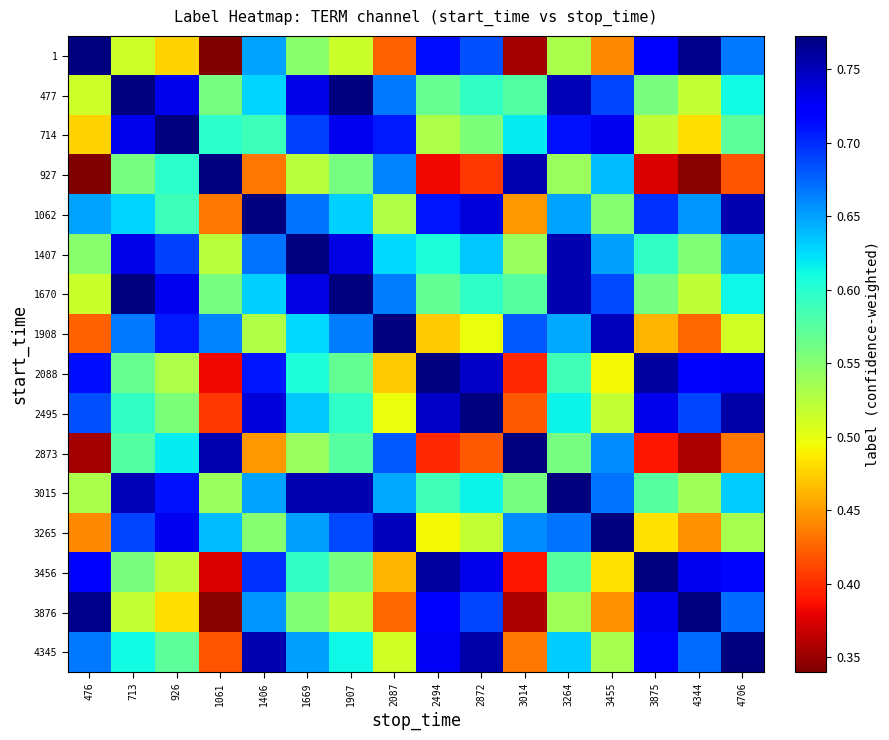

At how many categories does at least one series exceed 0?

16